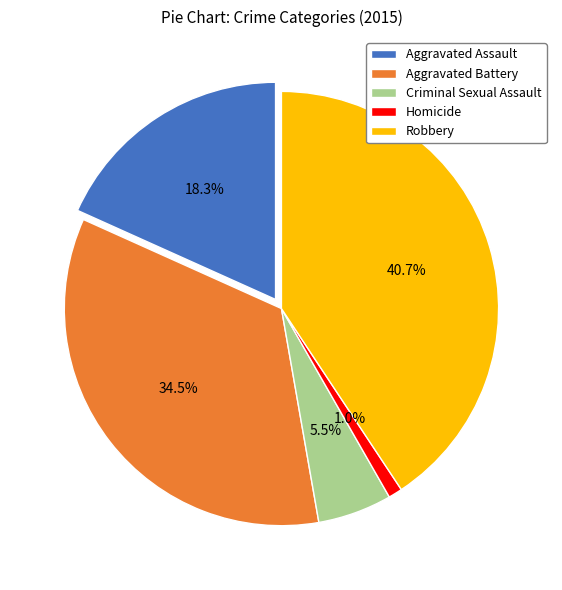

Does Robbery account for over 50% of the chart?

No